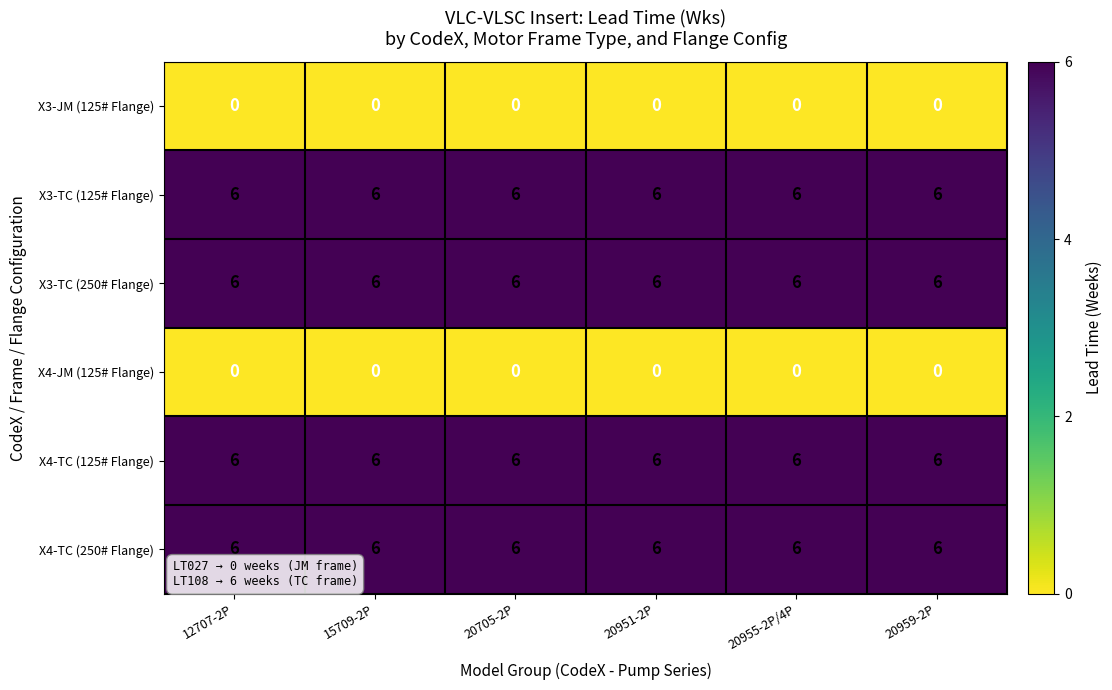

The X4-TC (125# Flange) series shows 6 at 20705-2P. True or false?

True